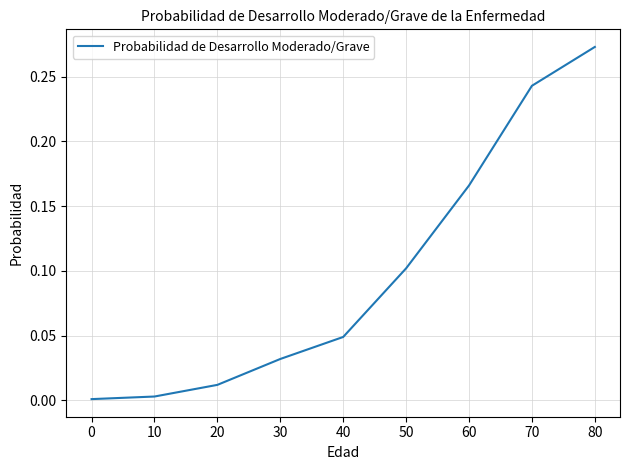

How many lines are shown in the chart?

1